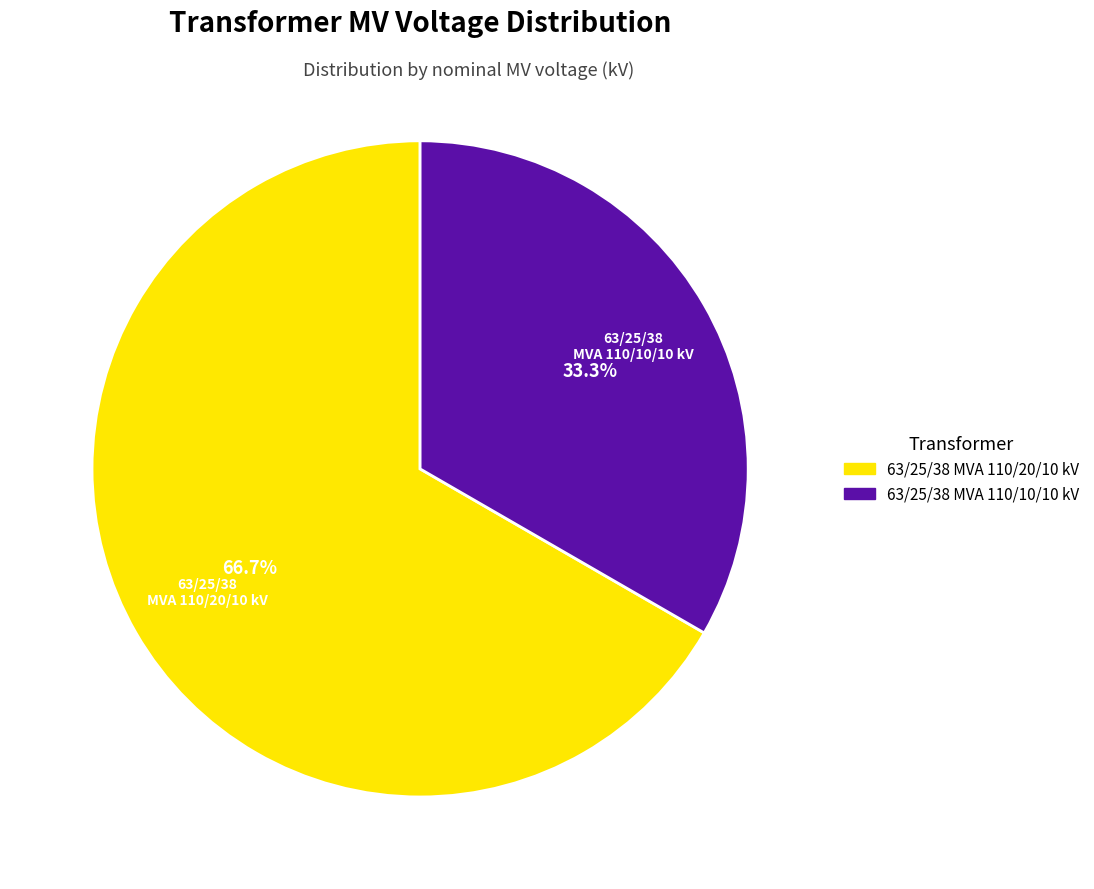

Which has a higher value, 63/25/38 MVA 110/10/10 kV or 63/25/38 MVA 110/20/10 kV?

63/25/38 MVA 110/20/10 kV